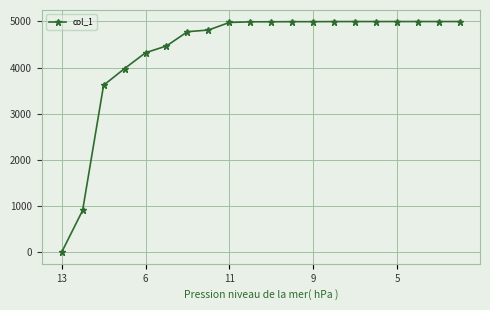

What is the average value?

4342